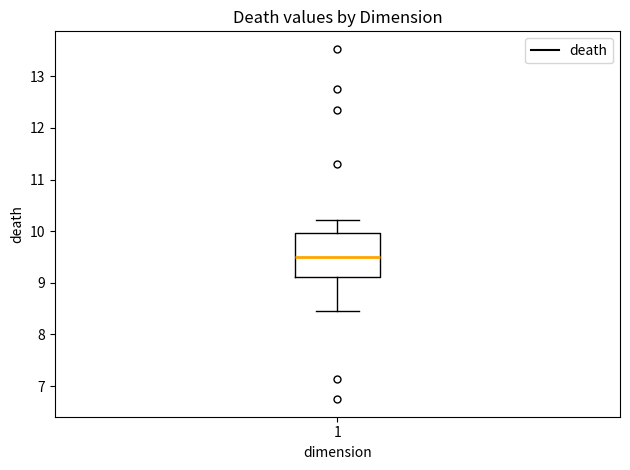

Transcribe this box plot: give where the median line is, the range the box spans, and where the two whiskers end, as read against the y-axis. The values are not printed on the chart, so give them approximately, as read against the axis.

median 9.5, box 9.1 to 10.0, whiskers 8.5 to 10.2